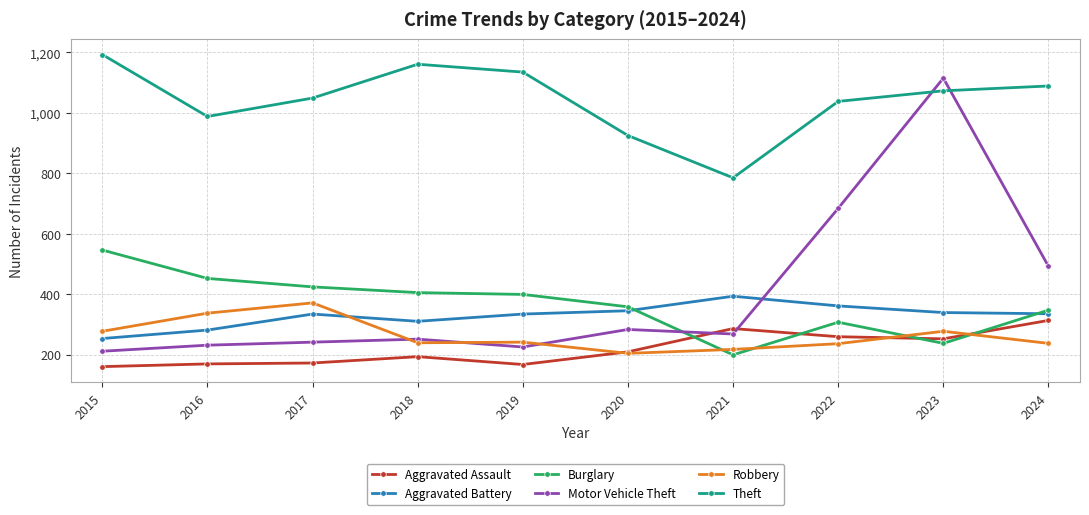

What is the difference between the maximum and minimum values in the Aggravated Assault series?

153